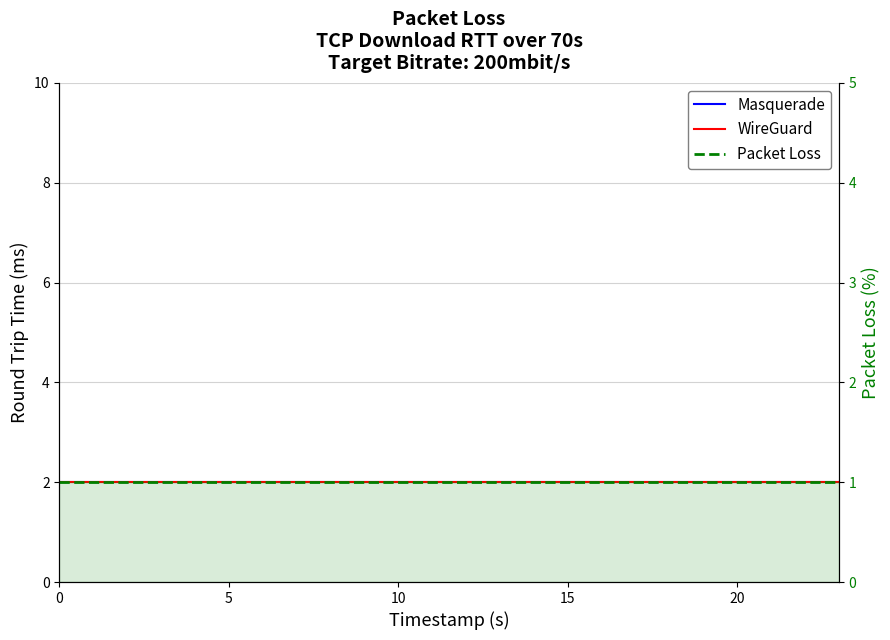

Rank the series at 23 from lowest to highest value.

Packet Loss, Masquerade, WireGuard